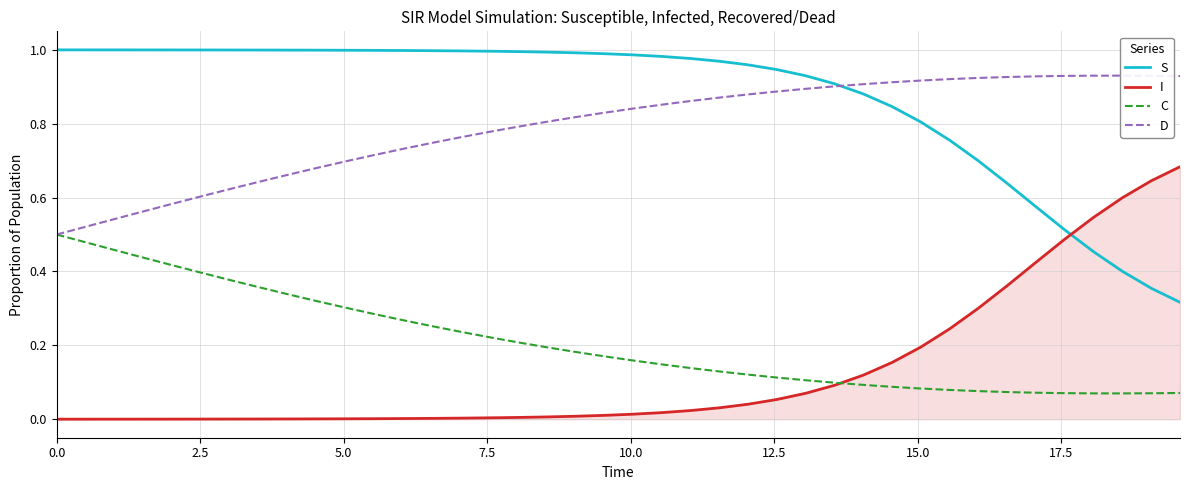

What are all the series names shown in the legend?

S, I, C, D